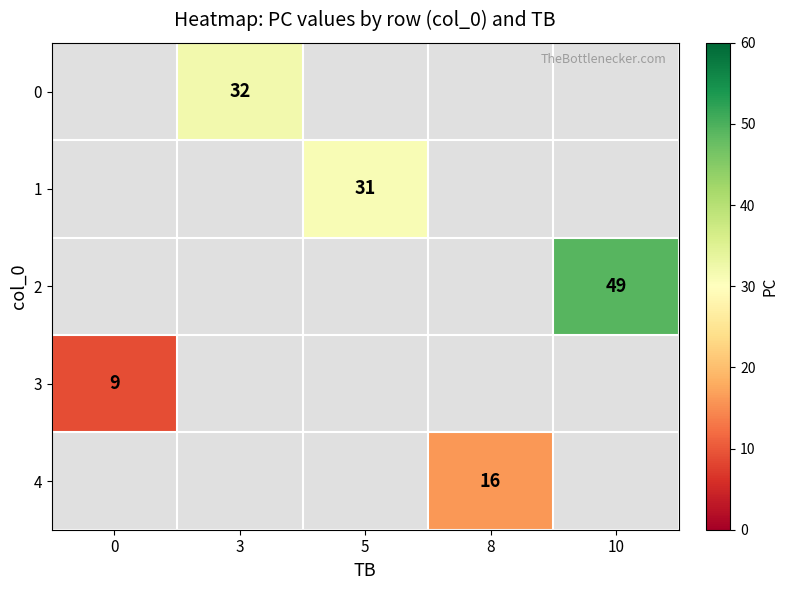

The value of 4 at 8 is 16. True or false?

True